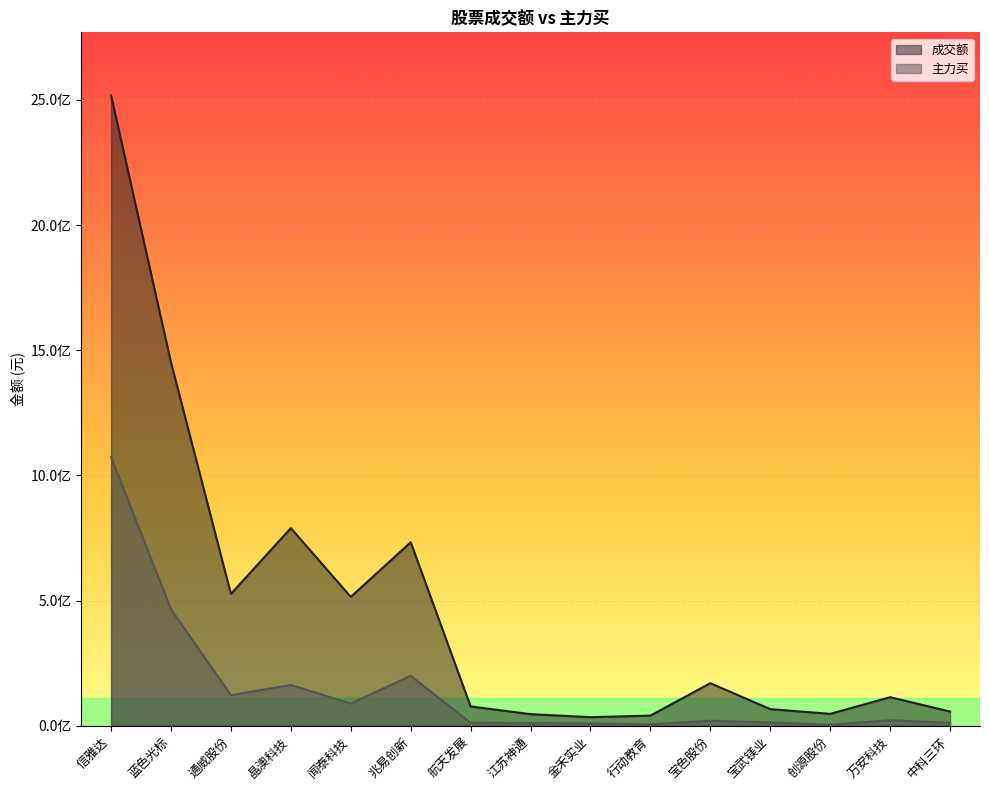

What is the difference between the second highest and minimum values in the 成交额 series?

1416819894